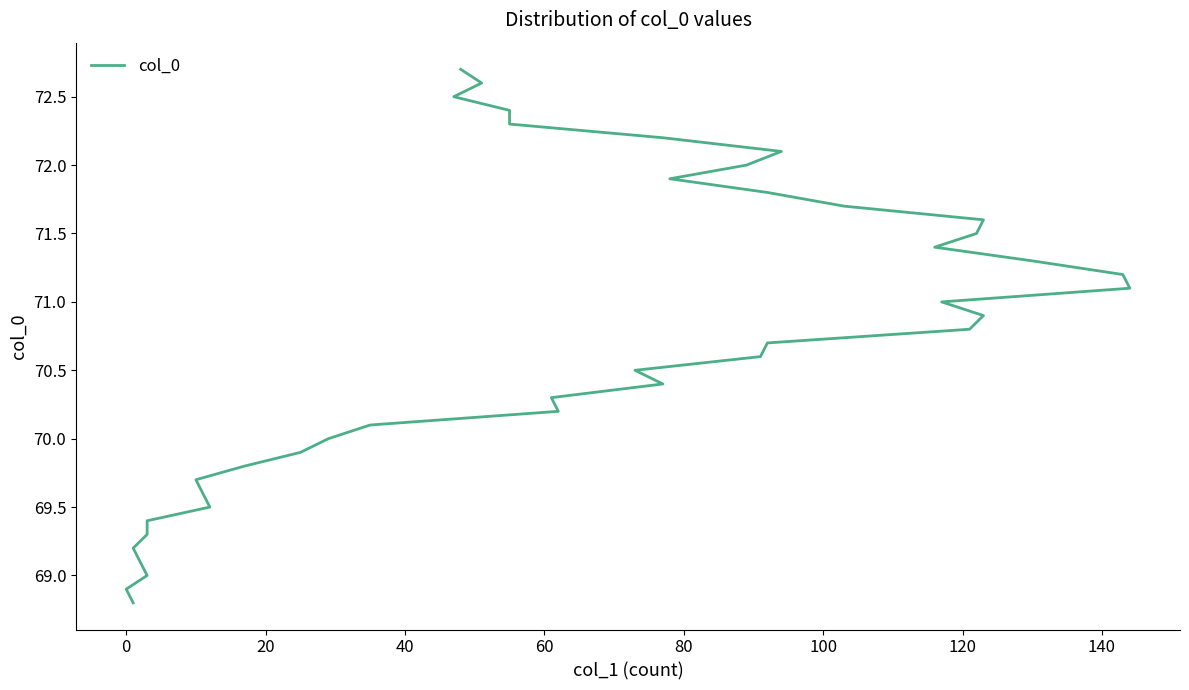

True or false: there are more than 2 points higher than both neighbors.

False